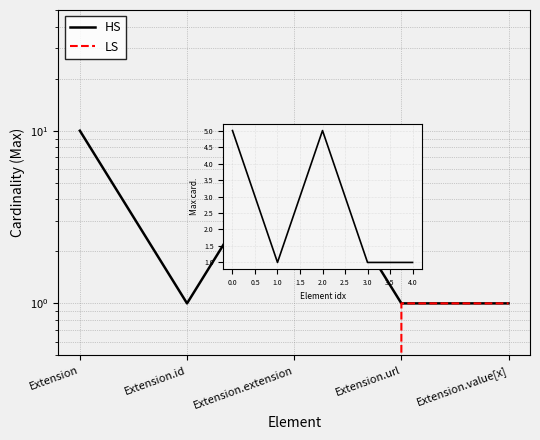

How many positive values does the LS series have?

2